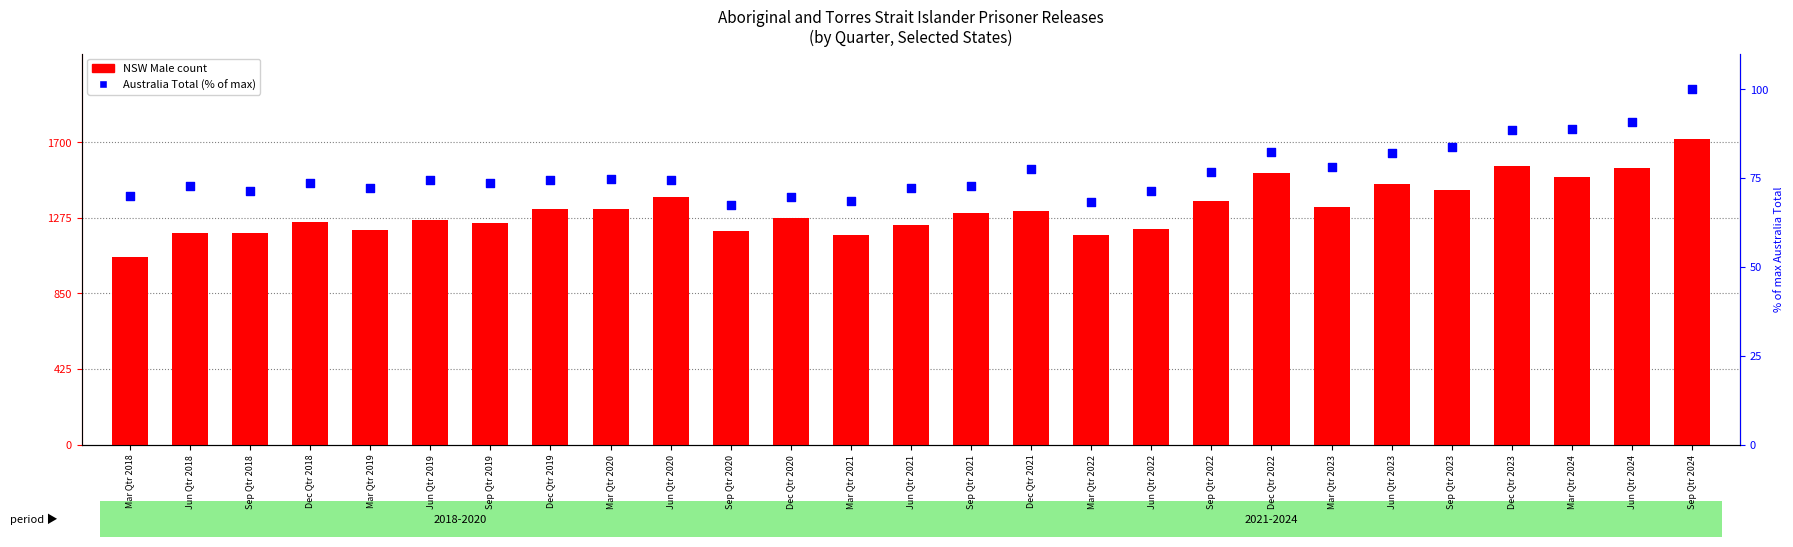

Which series reaches the minimum Y coordinate?

Australia Total (% of max)